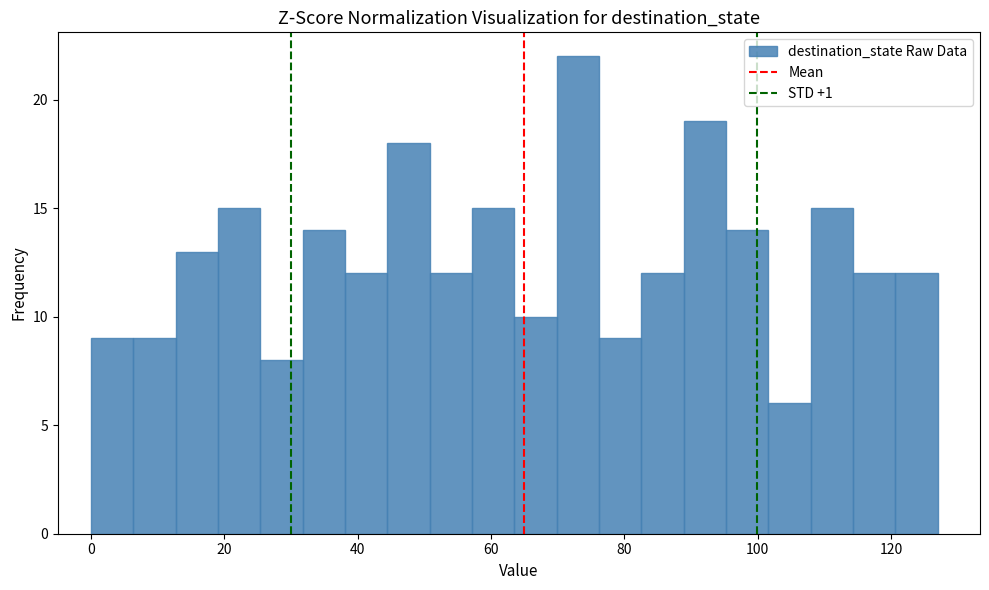

Read against the x-axis, roughly where is the centre of the tallest bar?

74